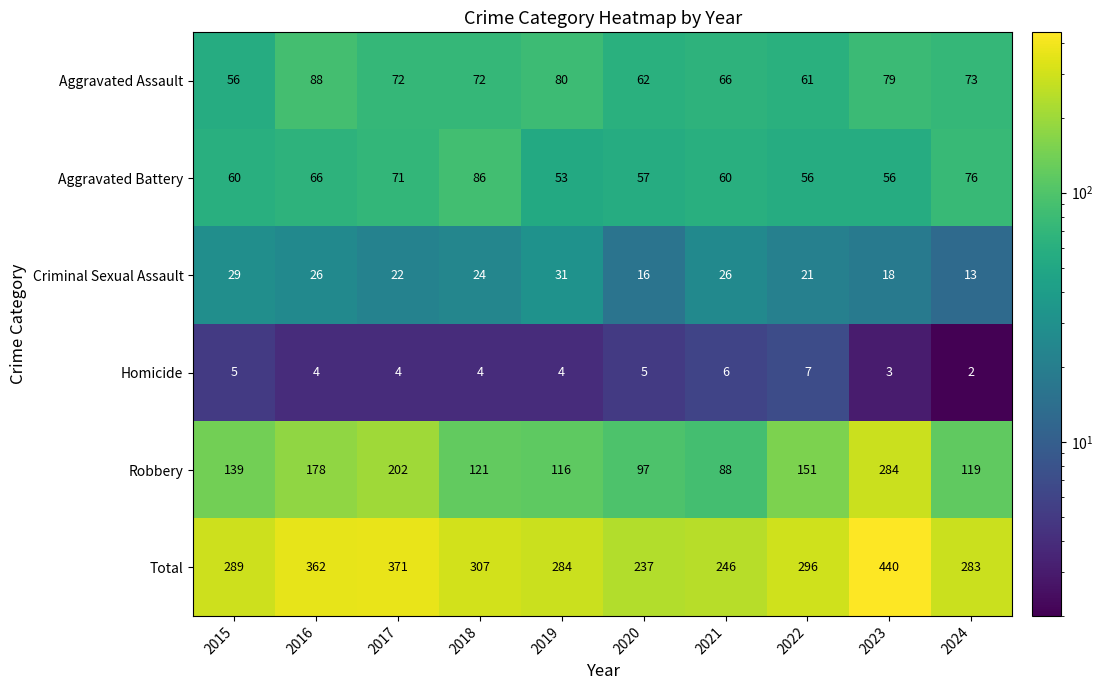

At which label does Aggravated Battery reach its minimum?

2019